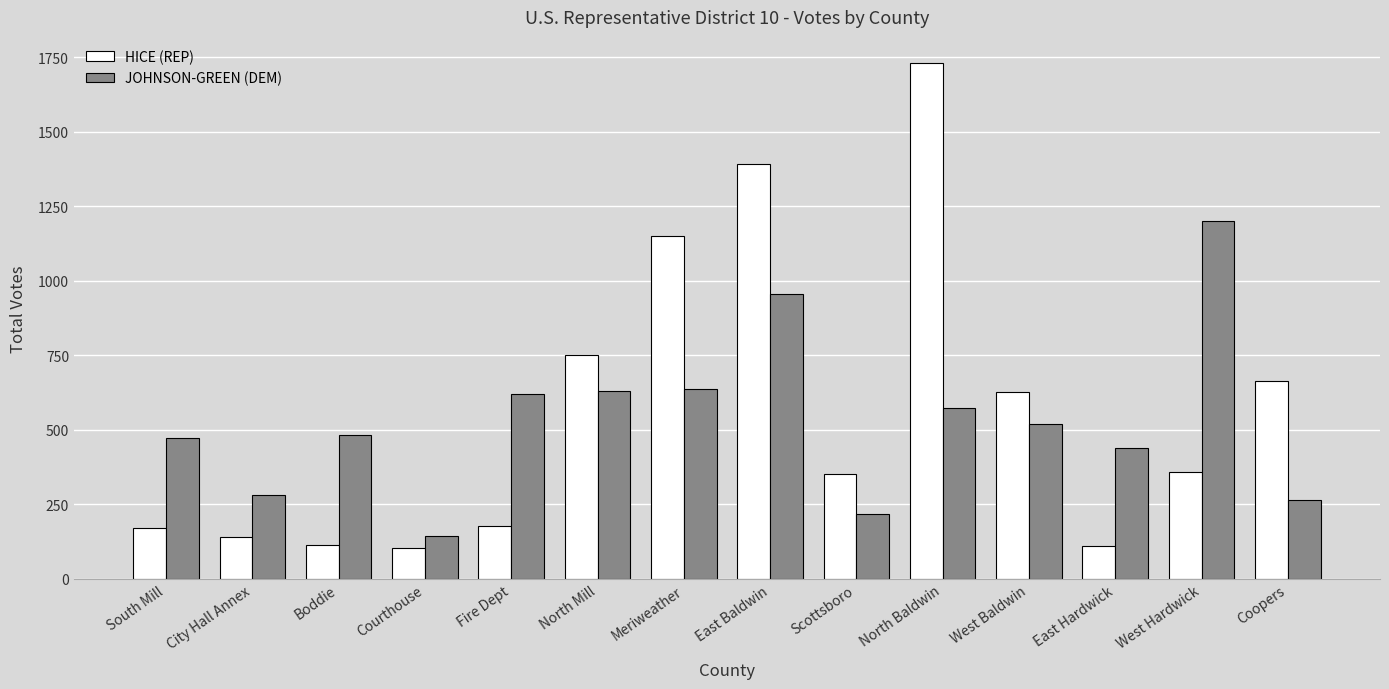

The HICE (REP) series shows 171 at Courthouse. True or false?

False